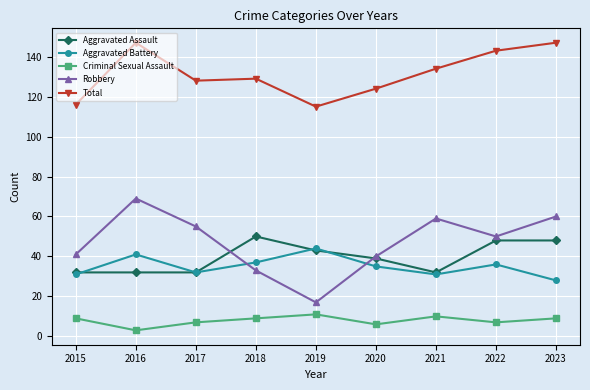

The value of Aggravated Assault at 2022 is 48. True or false?

True